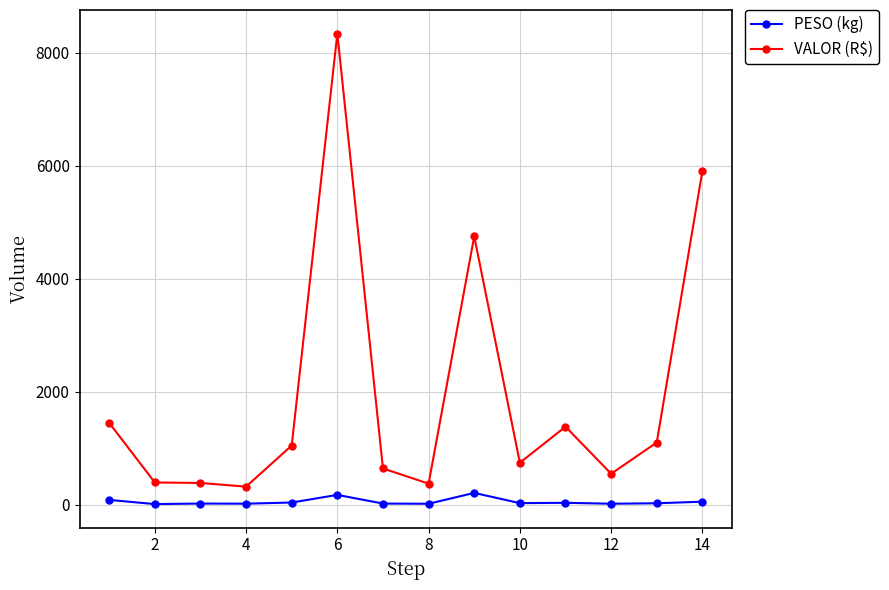

True or false: VALOR (R$) has more than 2 interior local peaks.

True